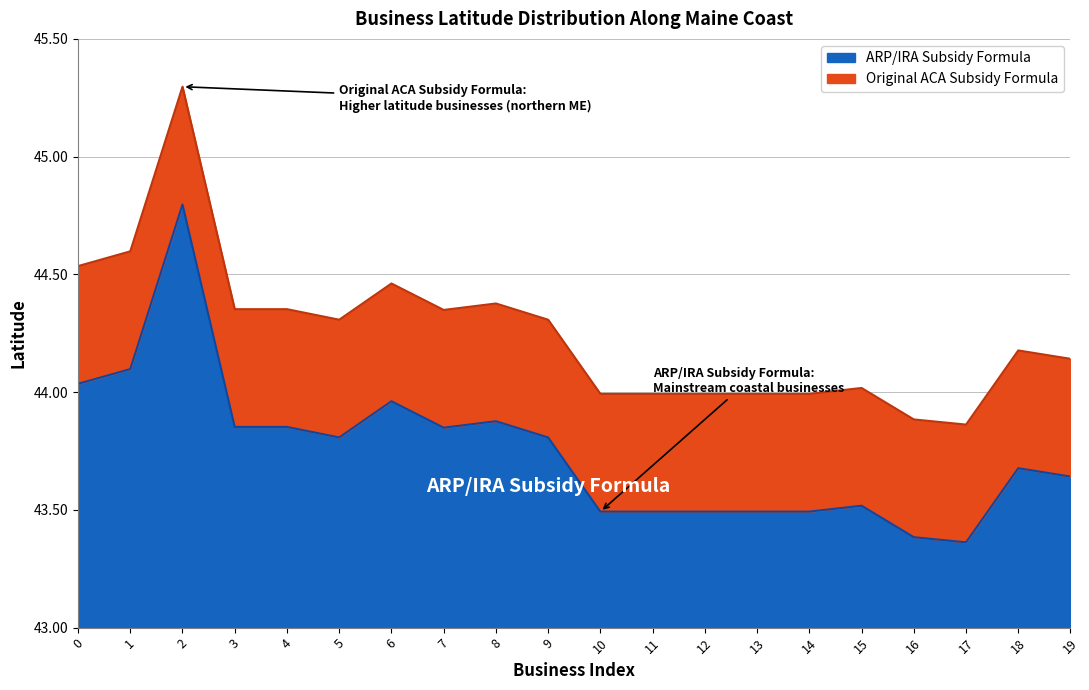

Reading left to right, transcribe all the data shown in this chart.

ARP/IRA Subsidy Formula: 44.0	44.1	44.8	43.9	43.9	43.8	44.0	43.8	43.9	43.8	43.5	43.5	43.5	43.5	43.5	43.5	43.4	43.4	43.7	43.6
Original ACA Subsidy Formula: 44.5	44.6	45.3	44.4	44.4	44.3	44.5	44.3	44.4	44.3	44.0	44.0	44.0	44.0	44.0	44.0	43.9	43.9	44.2	44.1